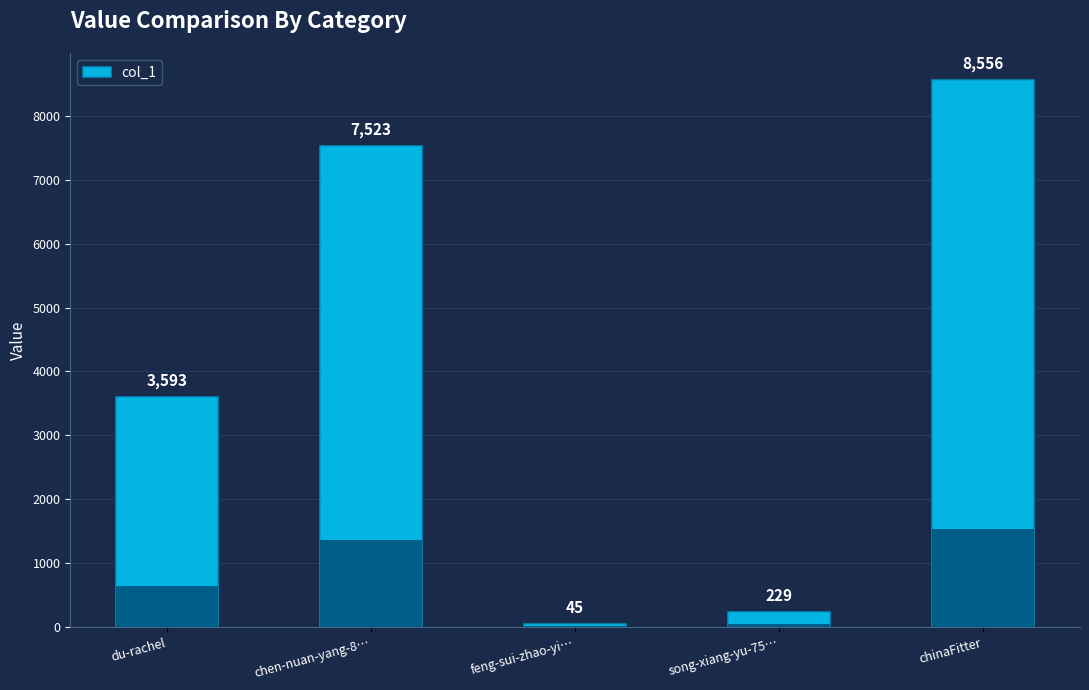

Which has a higher value, chen-nuan-yang-8… or du-rachel?

chen-nuan-yang-8…